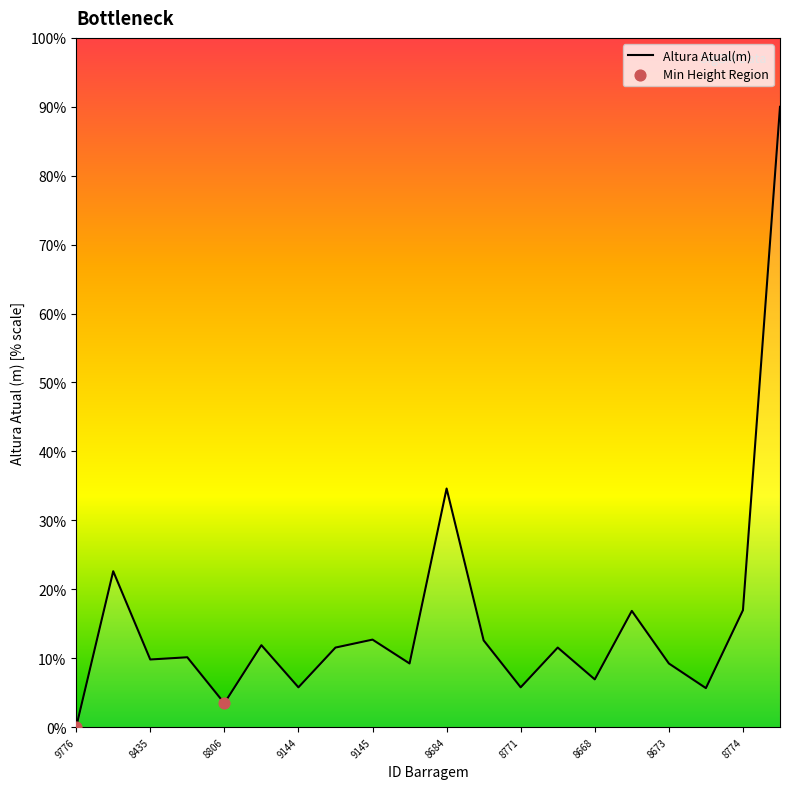

What is the difference between the maximum and minimum values?

90.0